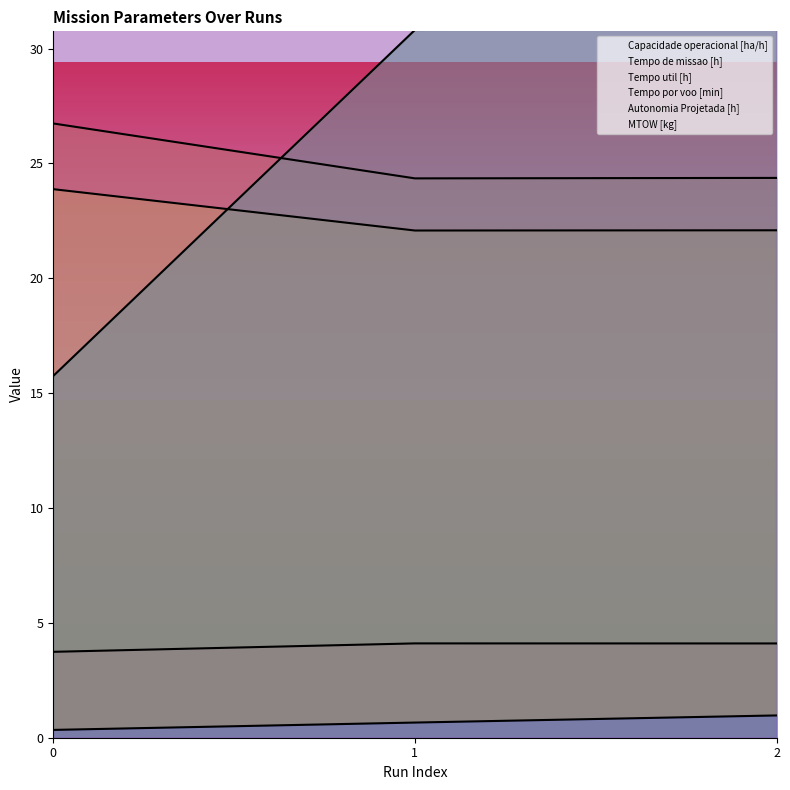

Where does the MTOW [kg] series first go above 52?

1